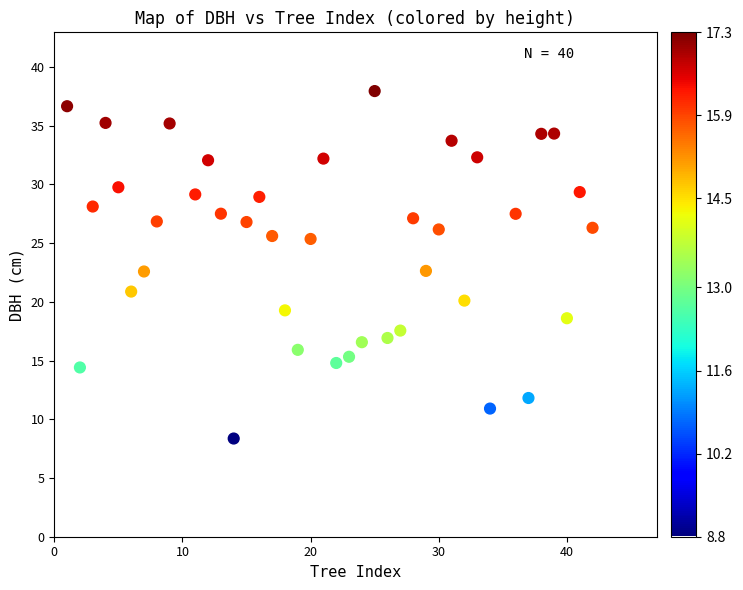

What is the range of X values (max minus min)?

41.0